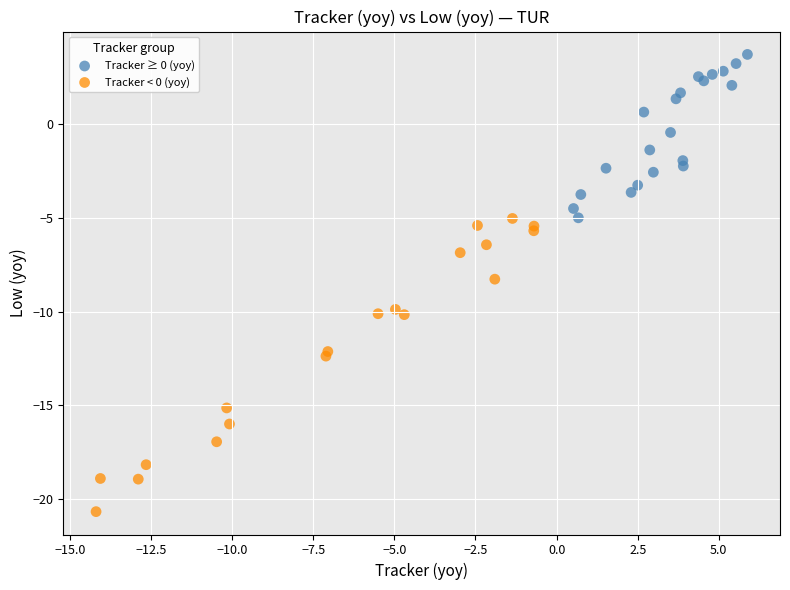

Which series reaches the minimum Y coordinate?

Tracker < 0 (yoy)